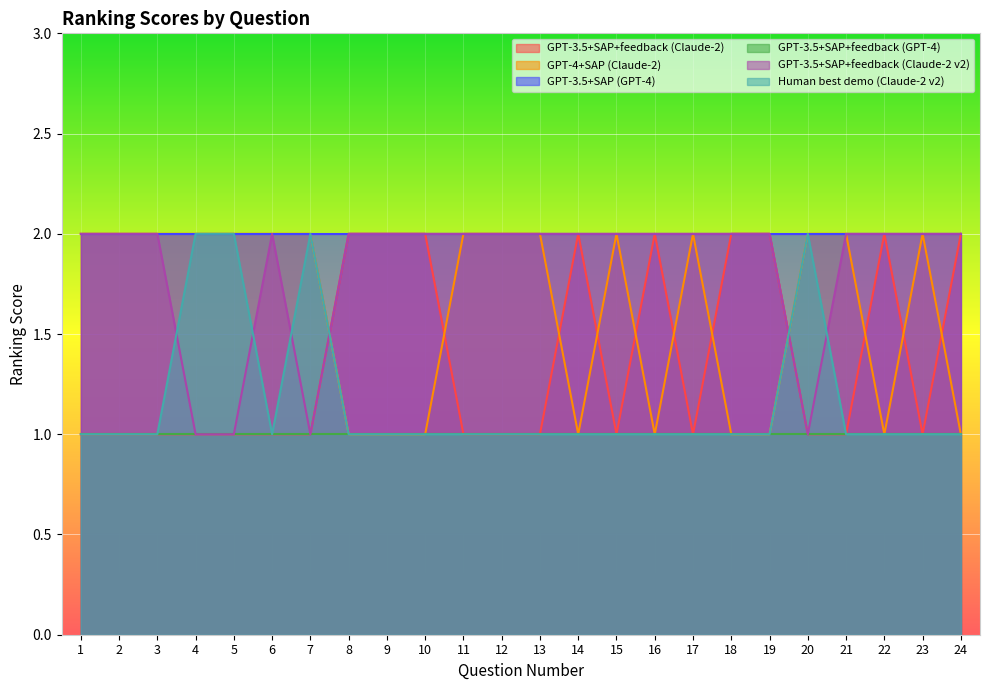

What is the lowest value of the Human best demo (Claude-2 v2) series?

1